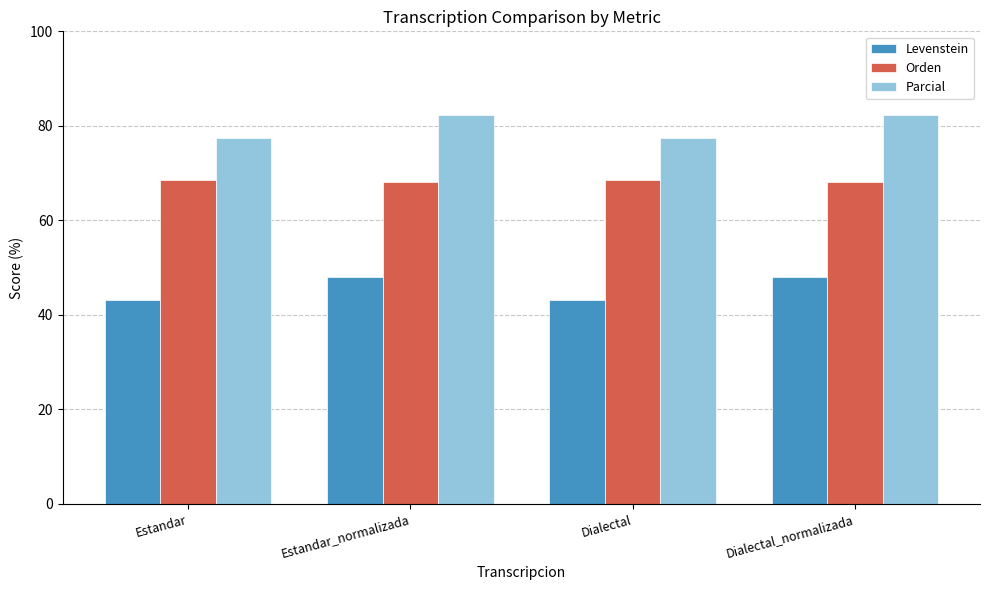

How many groups of bars are there?

4